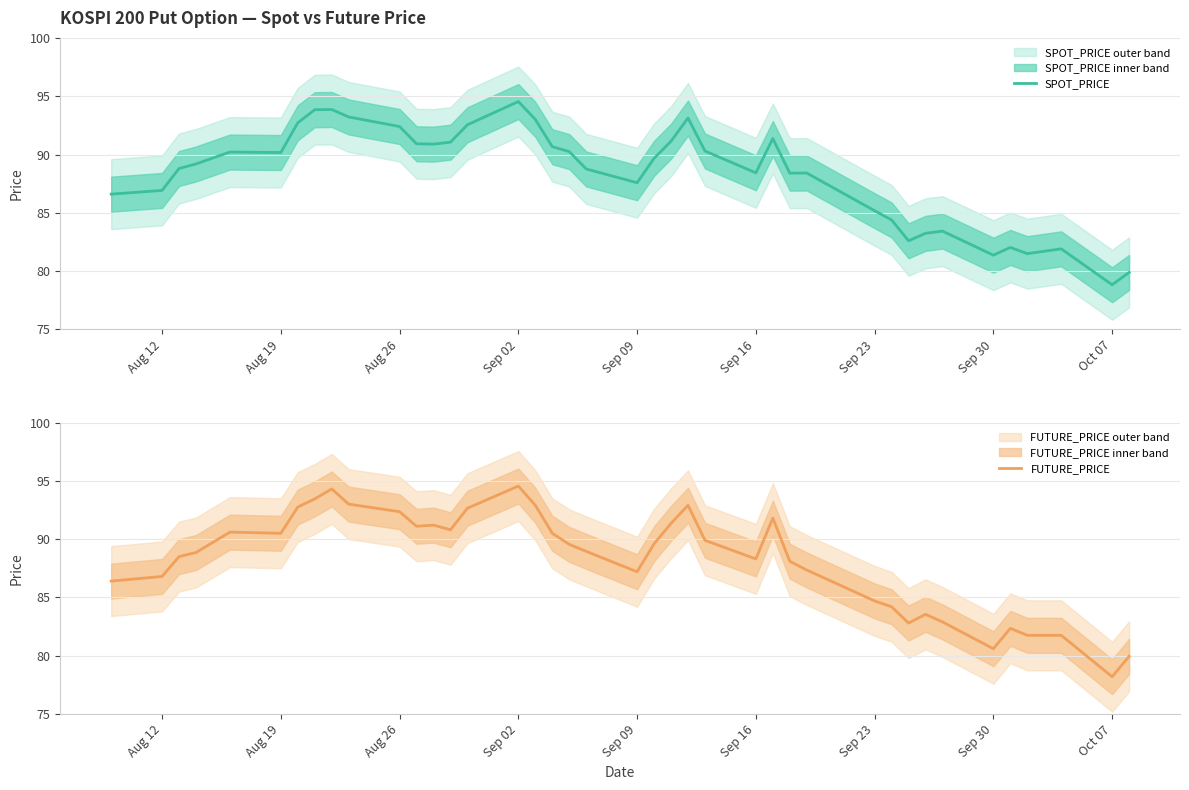

Which category has the highest value in the SPOT_PRICE series?

Sep 02